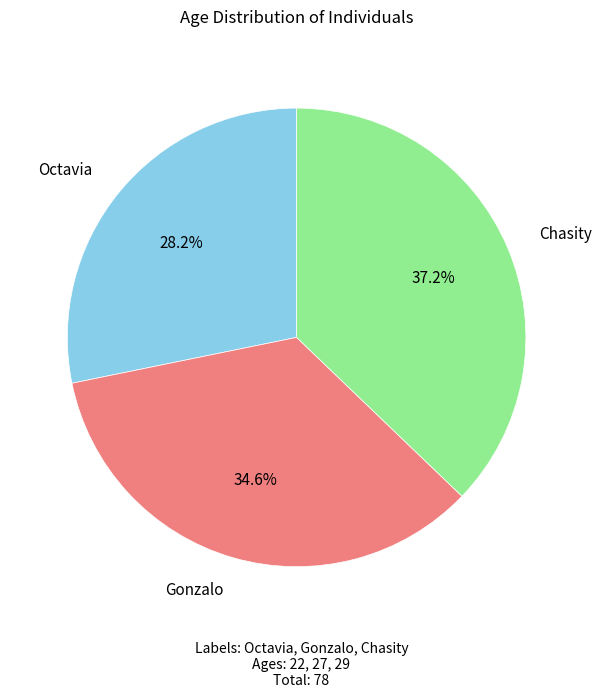

To the nearest percent, what is the difference between the largest and smallest slice percentages?

9%